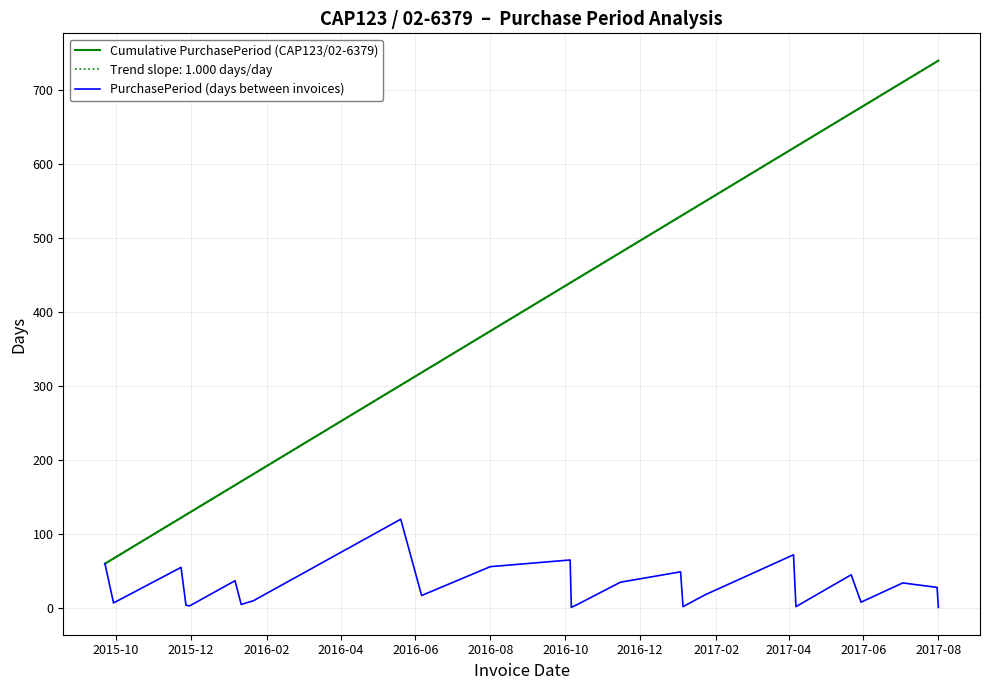

Is this an area chart (filled region under the line)?

No